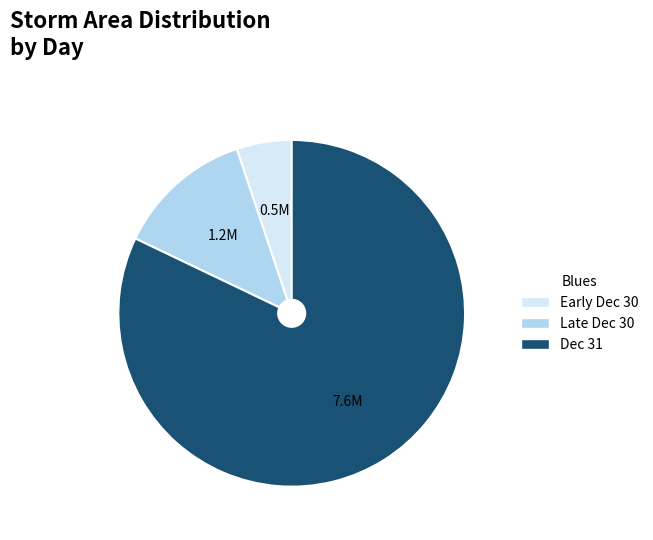

Which category has the biggest portion of the pie?

Dec 31